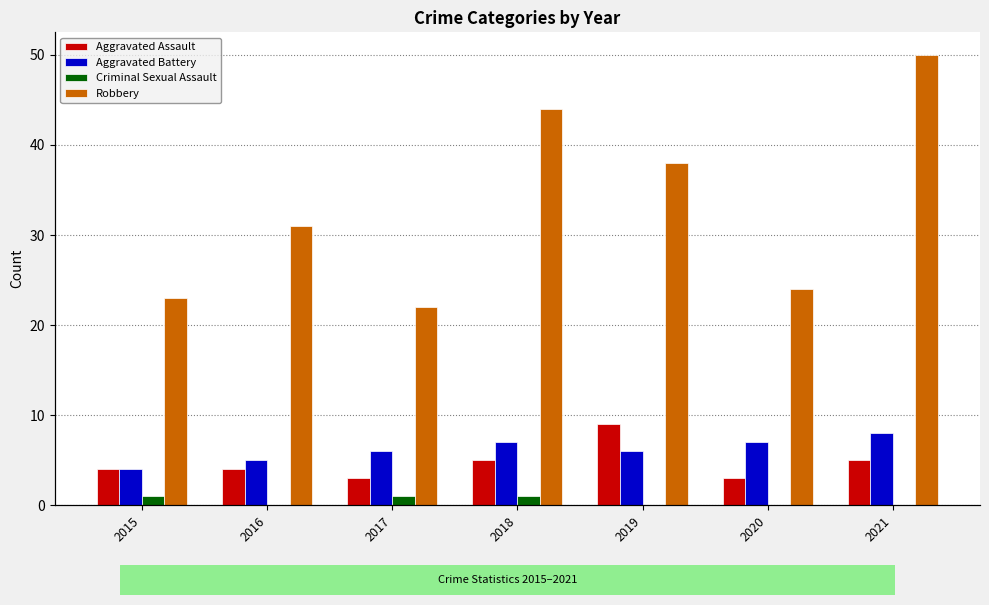

List the labels in order of Aggravated Assault value, largest first.

2019, 2018, 2021, 2015, 2016, 2017, 2020